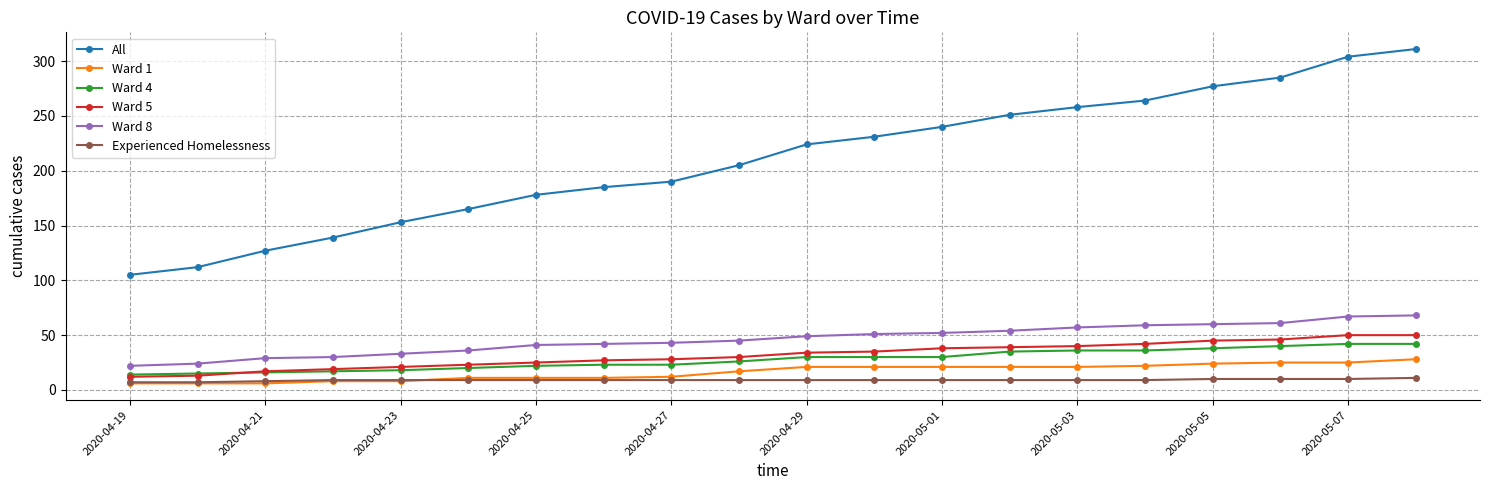

What is the value of the Ward 5 point at the 7th from the left?

25